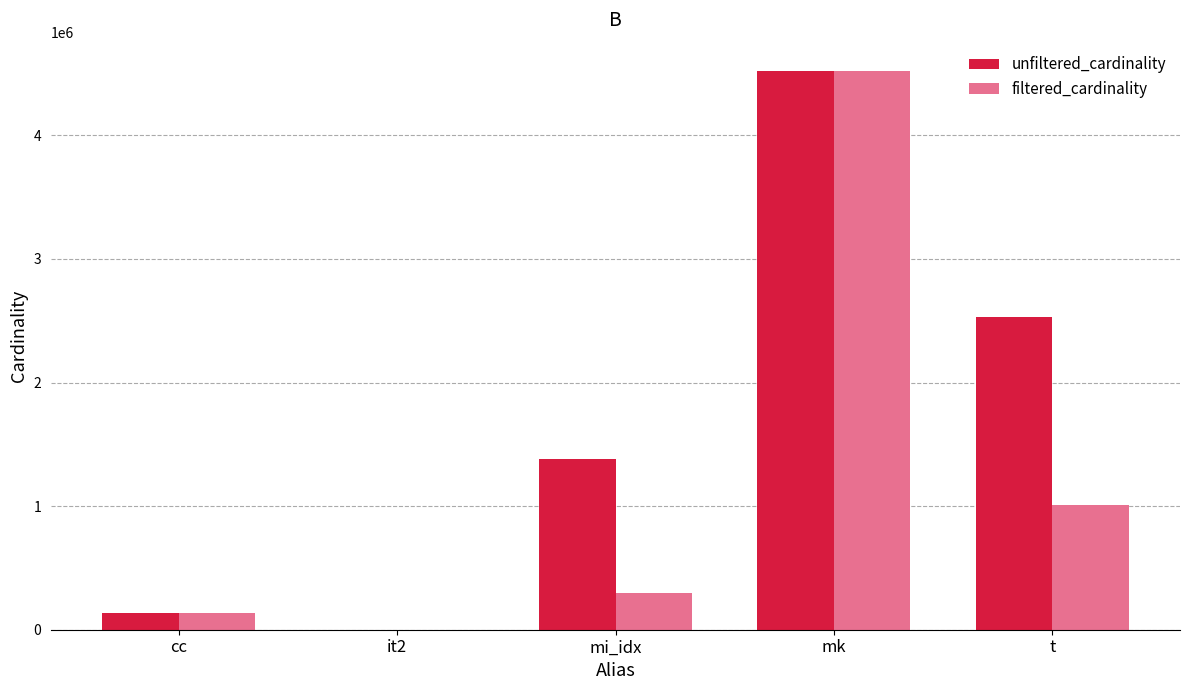

At which label is filtered_cardinality closest to 2261965?

t